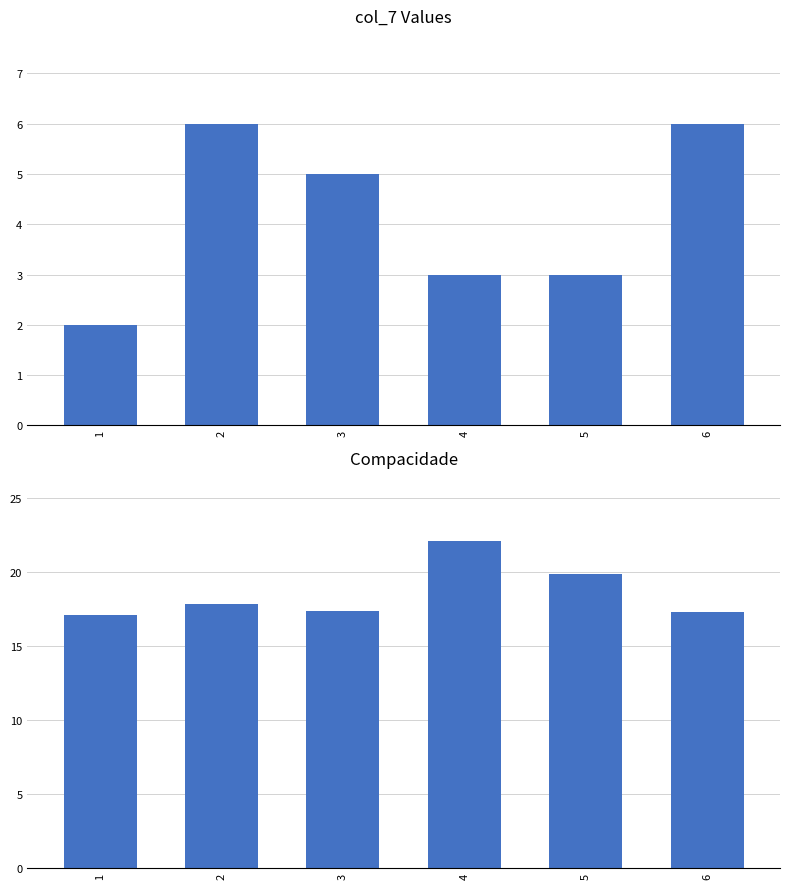

What is the greatest value displayed?

22.1